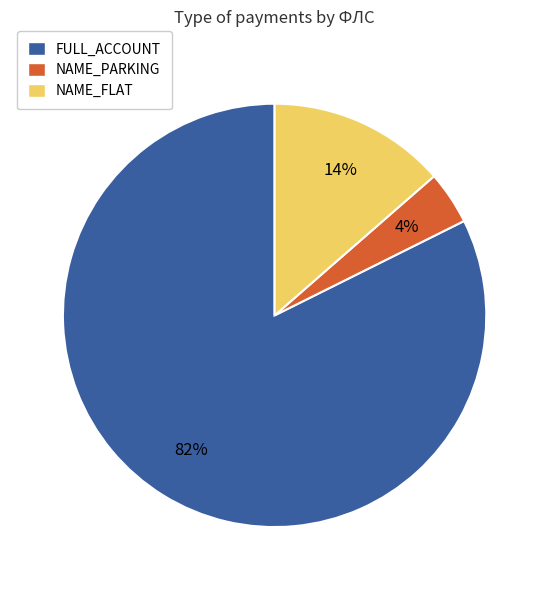

True or false: NAME_PARKING accounts for 4% of the total.

True